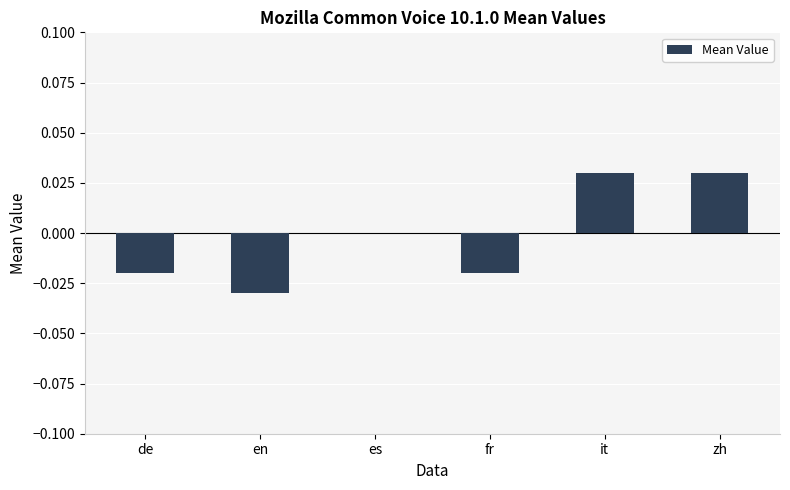

Is it true that the value at es is 0.0?

True